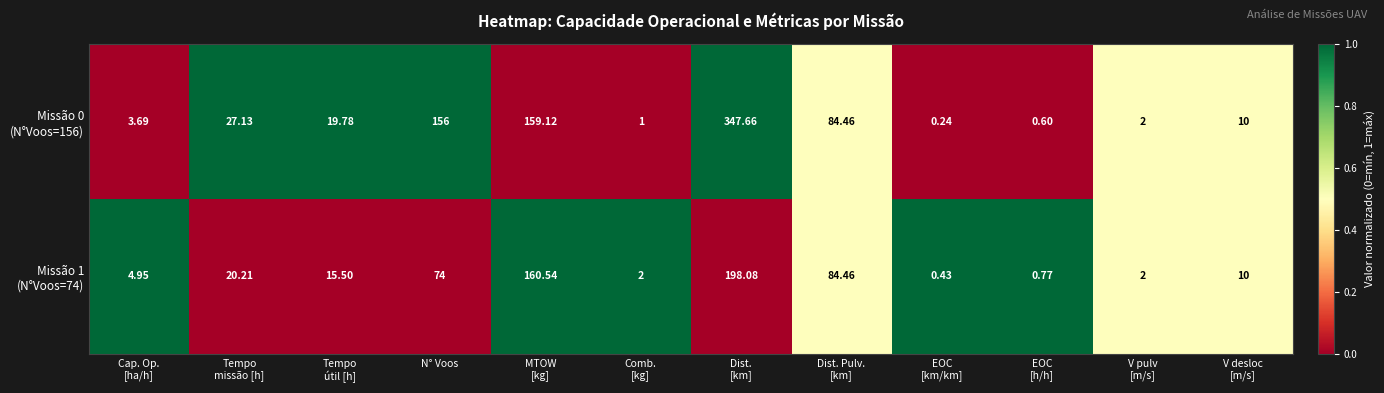

How many data points does each series have?

12